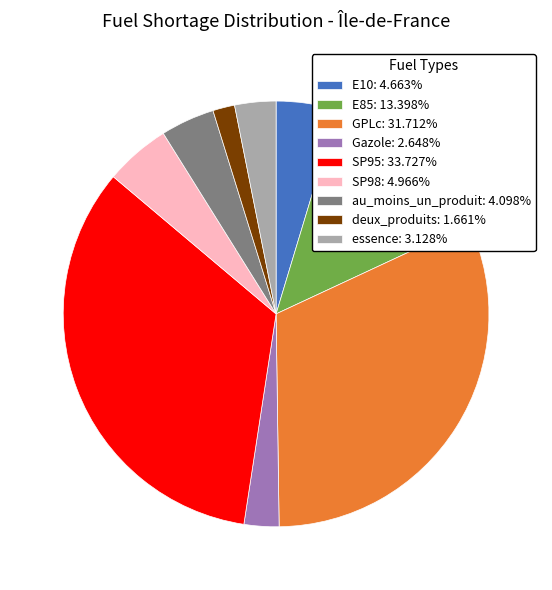

Is GPLc the majority of the pie?

No